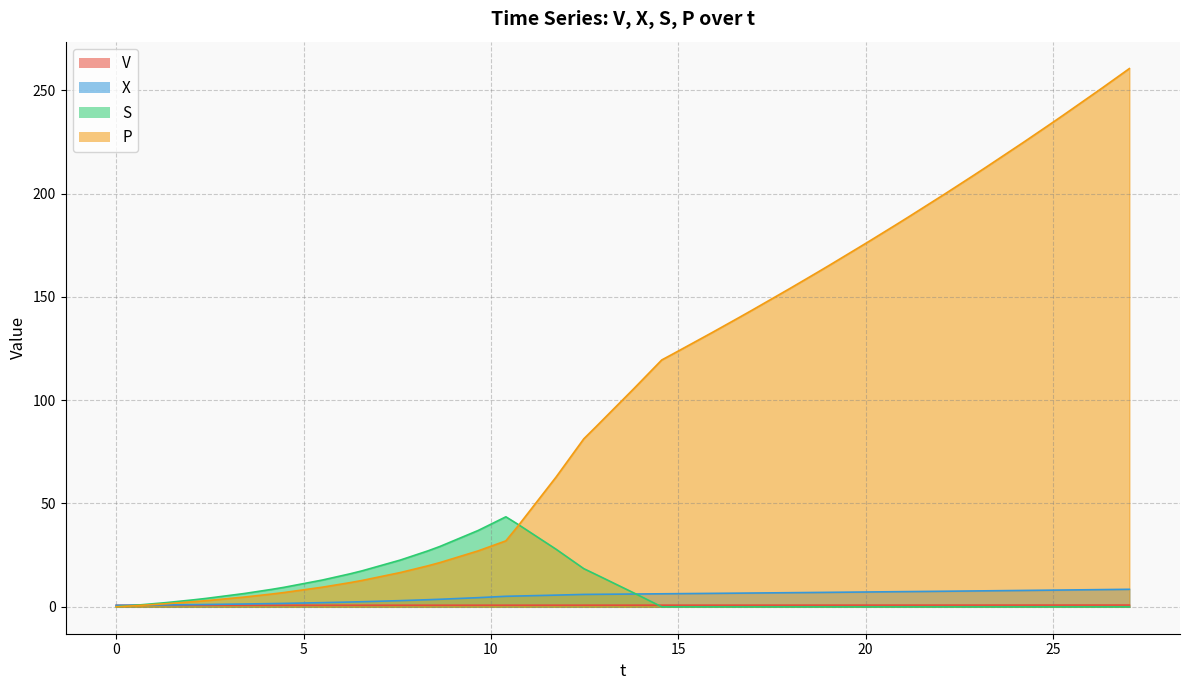

Which series changed the most between 19.04246034552205 and 25.28243018451645?

P